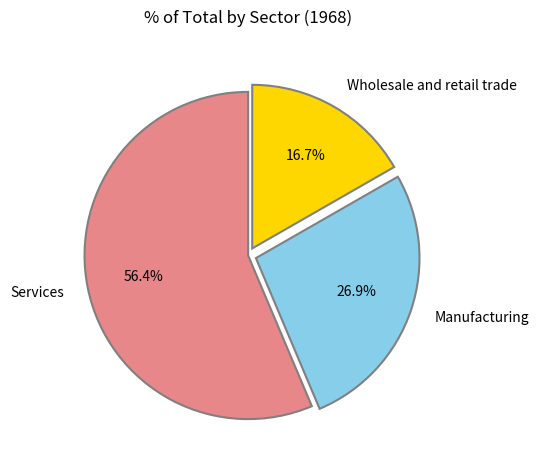

How many segments does this pie chart have?

3